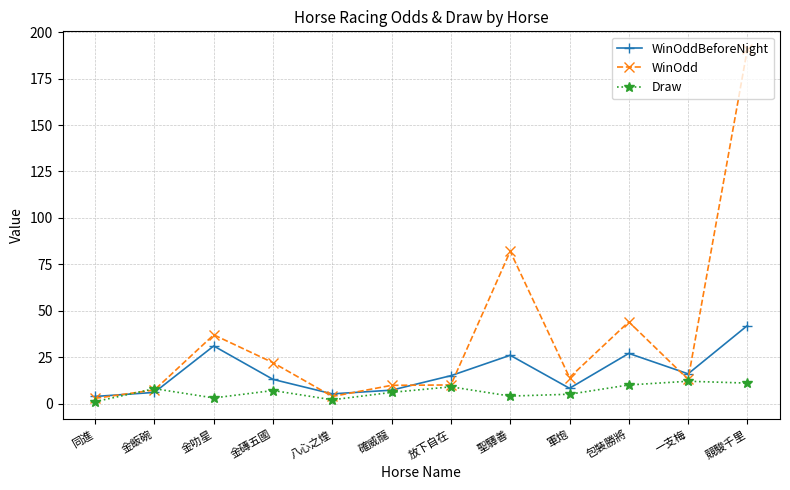

List the series in order of their peak value, highest first.

WinOdd, WinOddBeforeNight, Draw